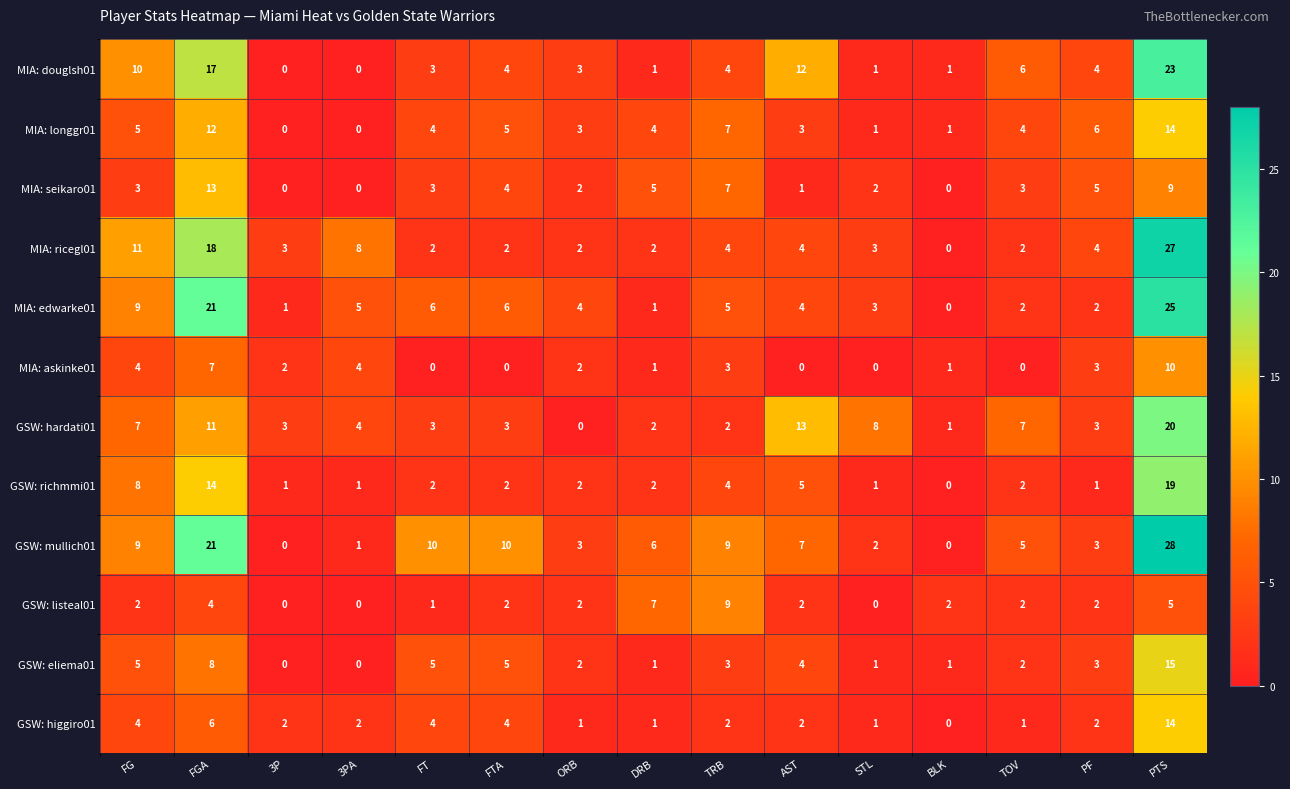

What is the spread (max minus min) of values at ORB?

4